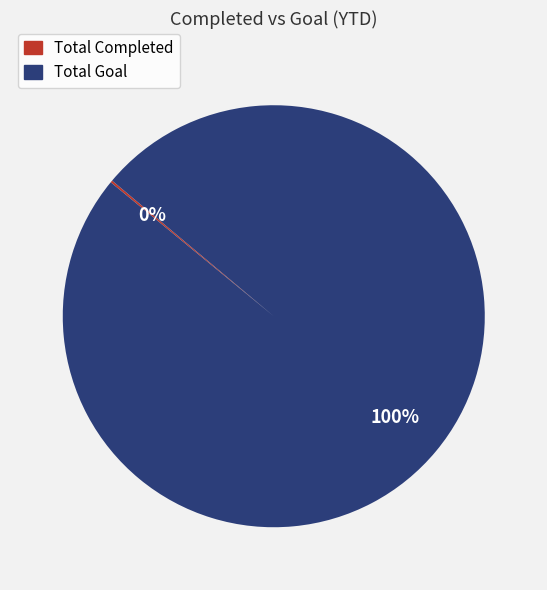

The Total Goal slice represents 100% of the pie. True or false?

True